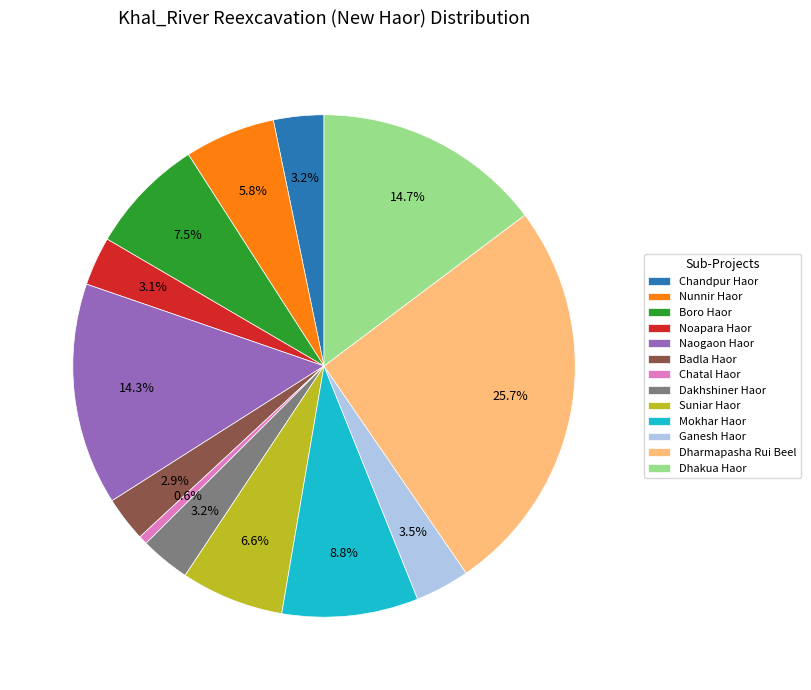

Does Mokhar Haor represent more than half of the total?

No